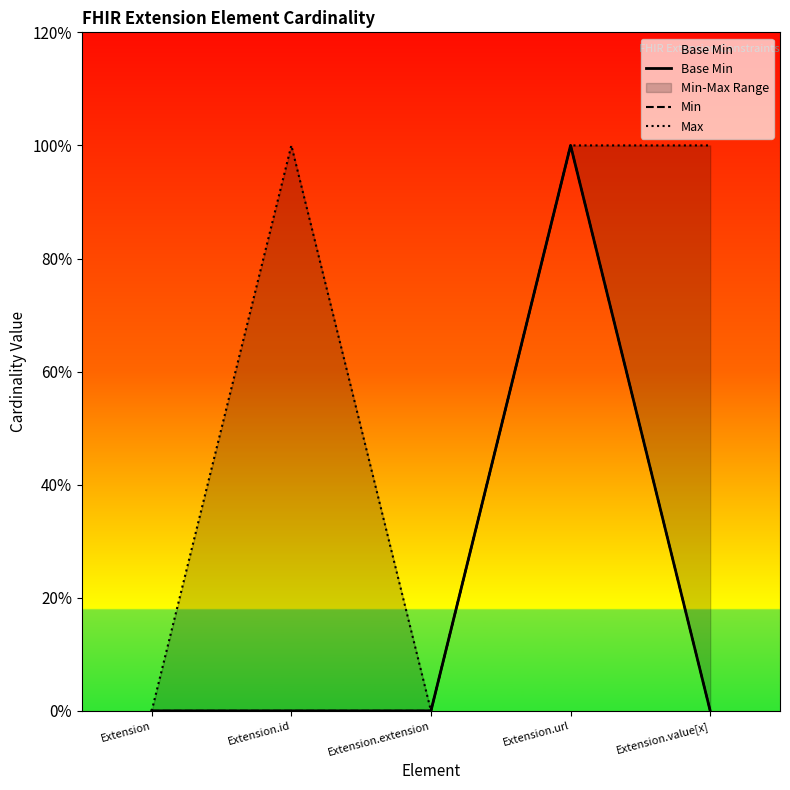

True or false: Min and Base Min cross at least once.

False